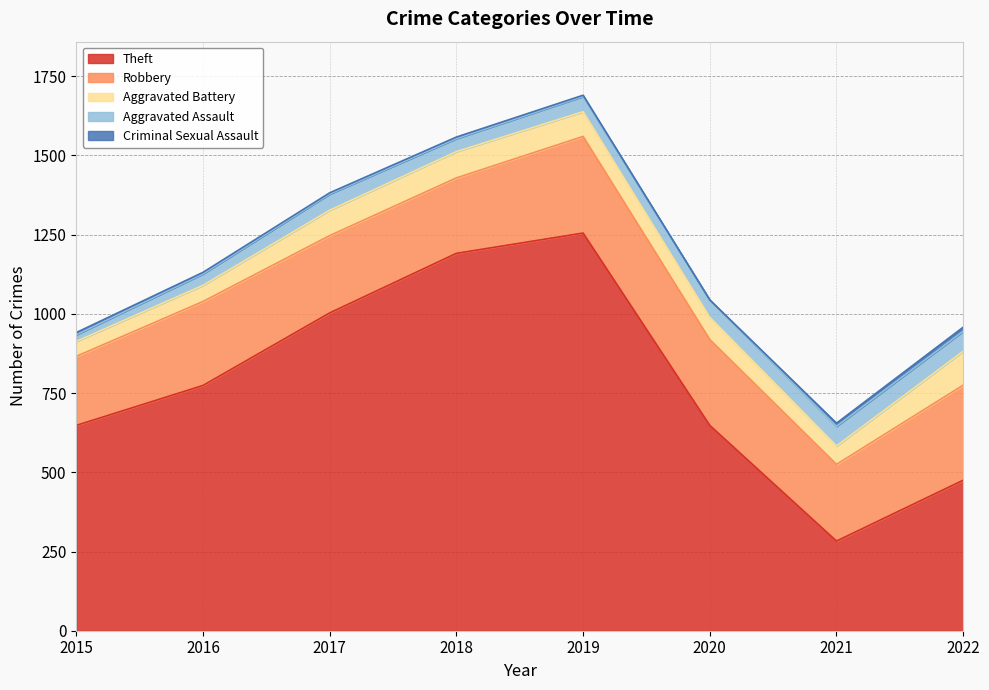

At how many categories does at least one series exceed 935?

3